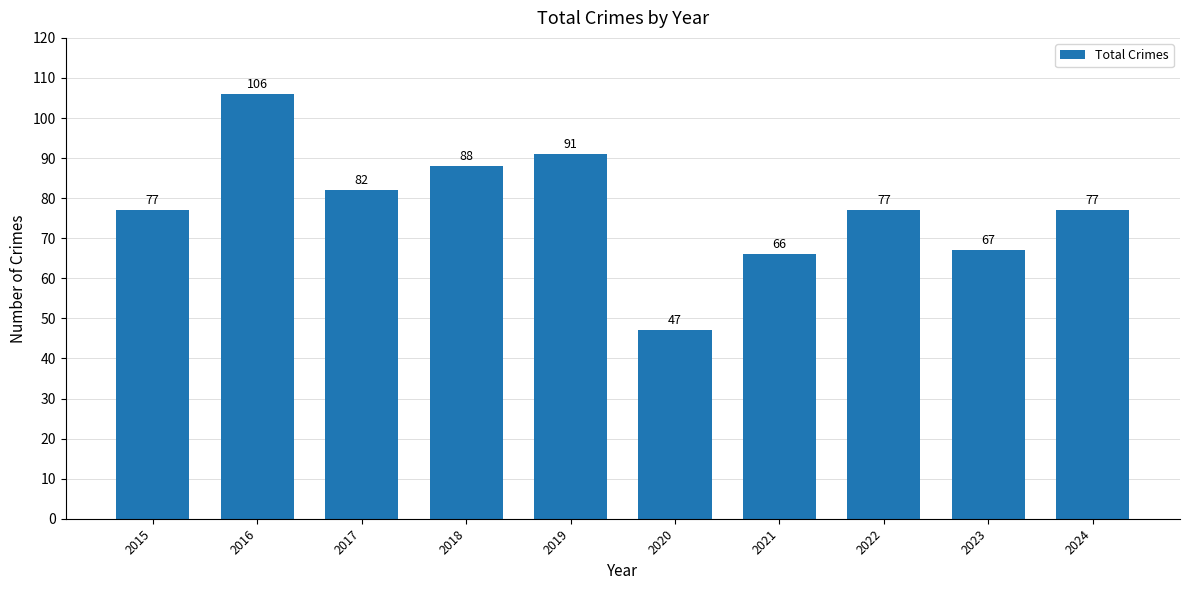

How many data points are less than 77?

3